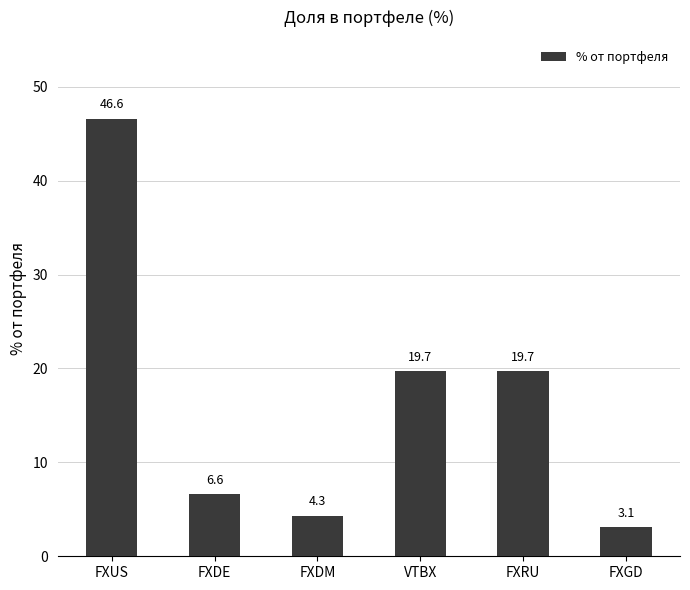

What is the change in value from FXRU to FXGD?

-16.6